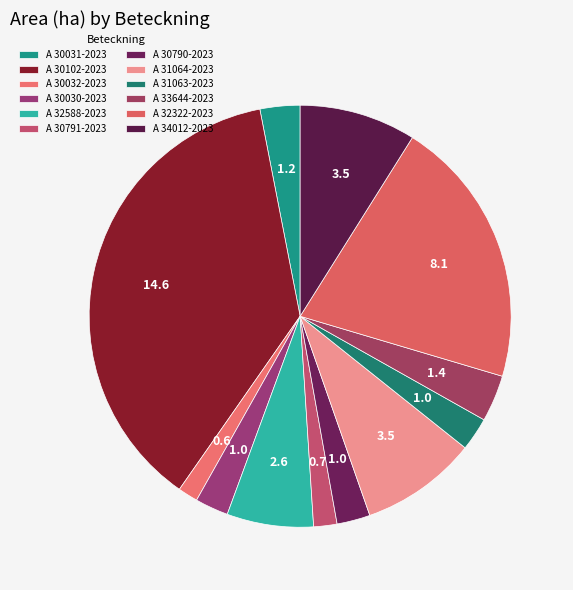

Does A 30102-2023 represent more than half of the total?

No